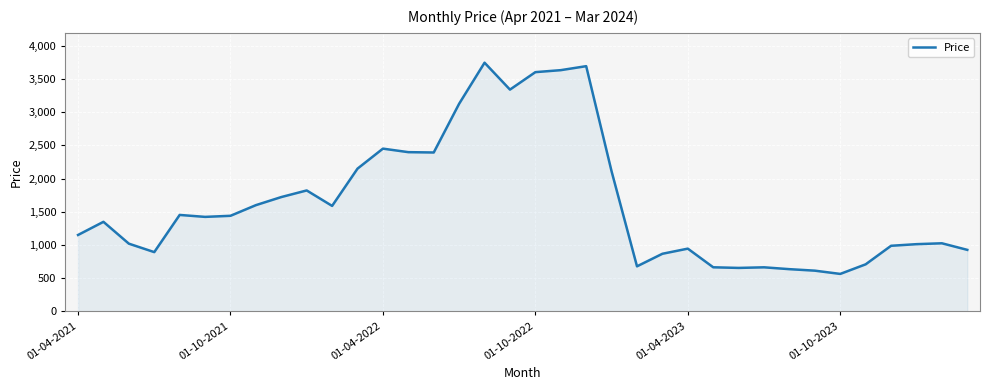

What is the minimum value shown in the chart?

564.3